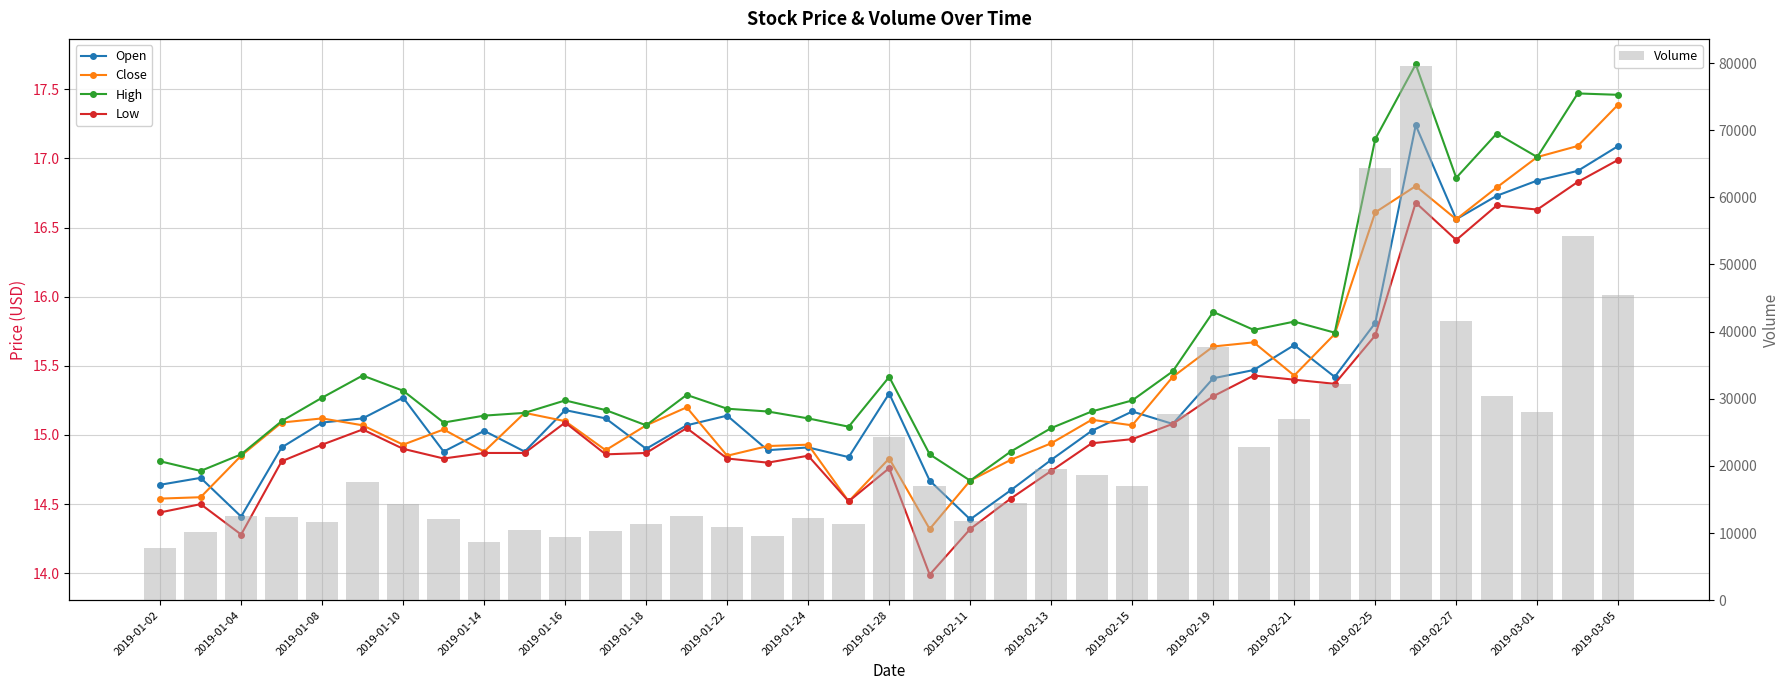

What is the difference between the second highest and minimum values in the Volume series?

56572.6